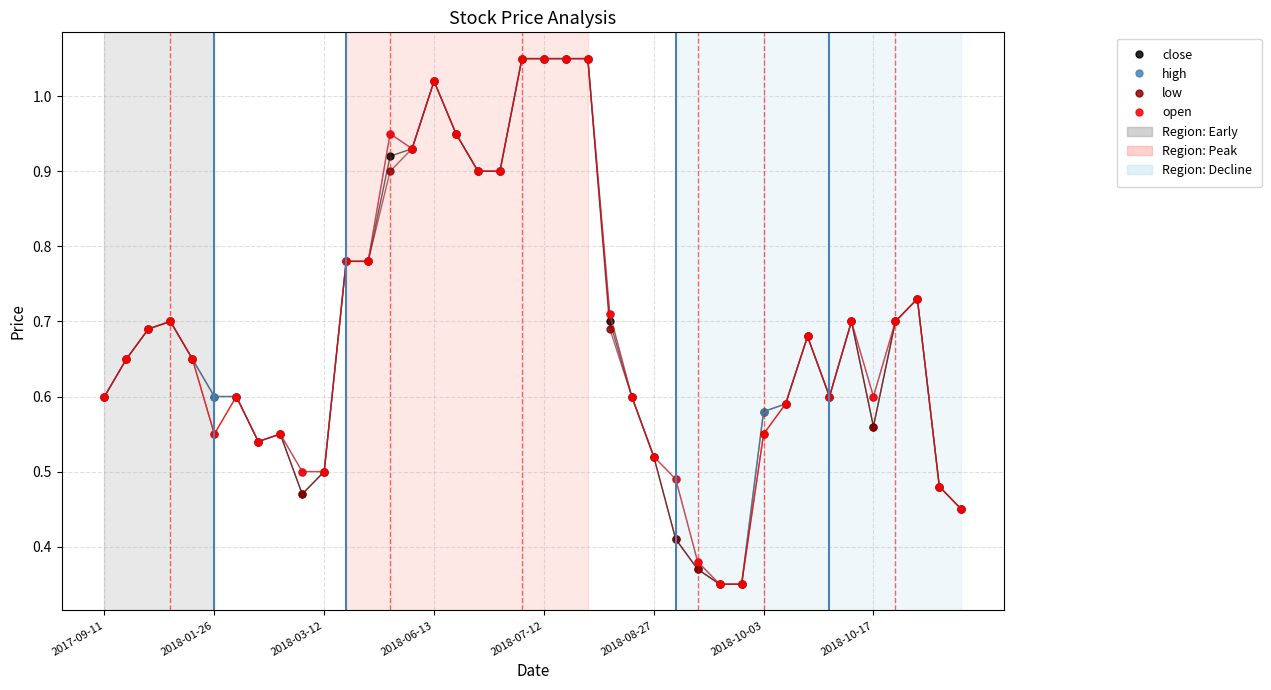

At how many categories does at least one series exceed 0?

40